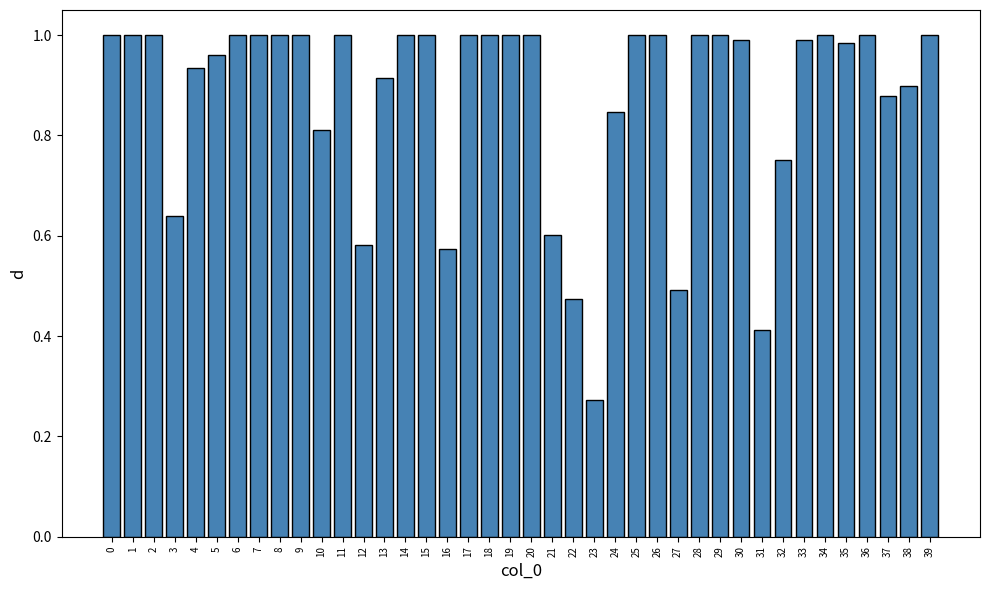

Where is the data nearest to the value 0?

23